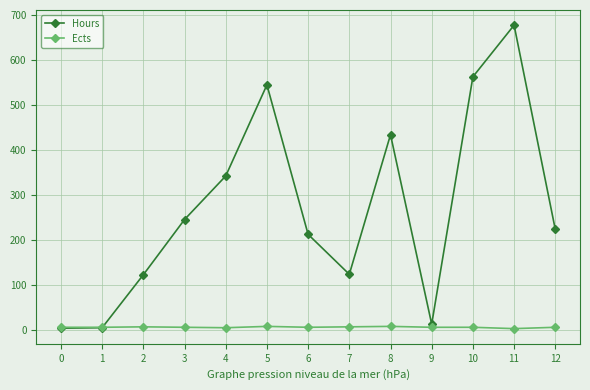

List the series in order of their peak value, lowest first.

Ects, Hours